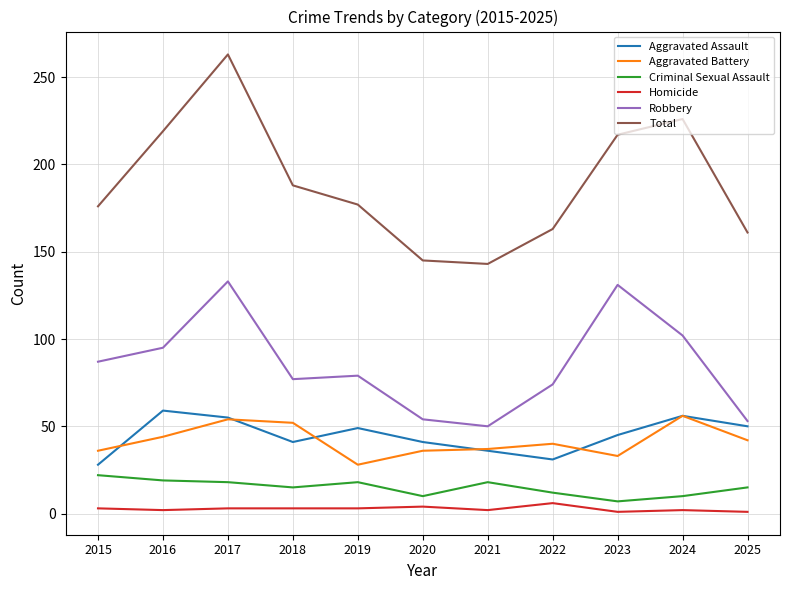

True or false: Aggravated Battery and Criminal Sexual Assault cross at least once.

False